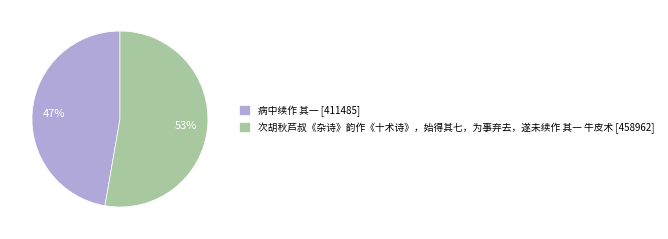

To the nearest percent, what portion does 病中续作 其一 represent?

47%